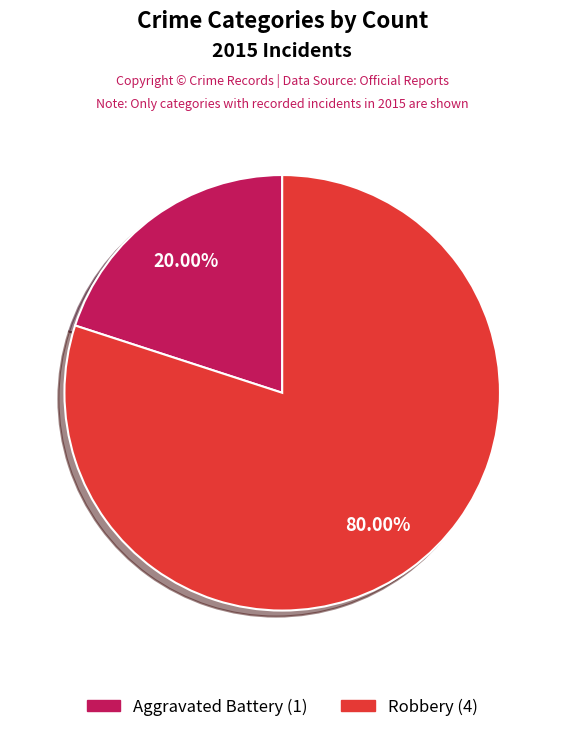

Rank the categories by value from highest to lowest.

Robbery, Aggravated Battery